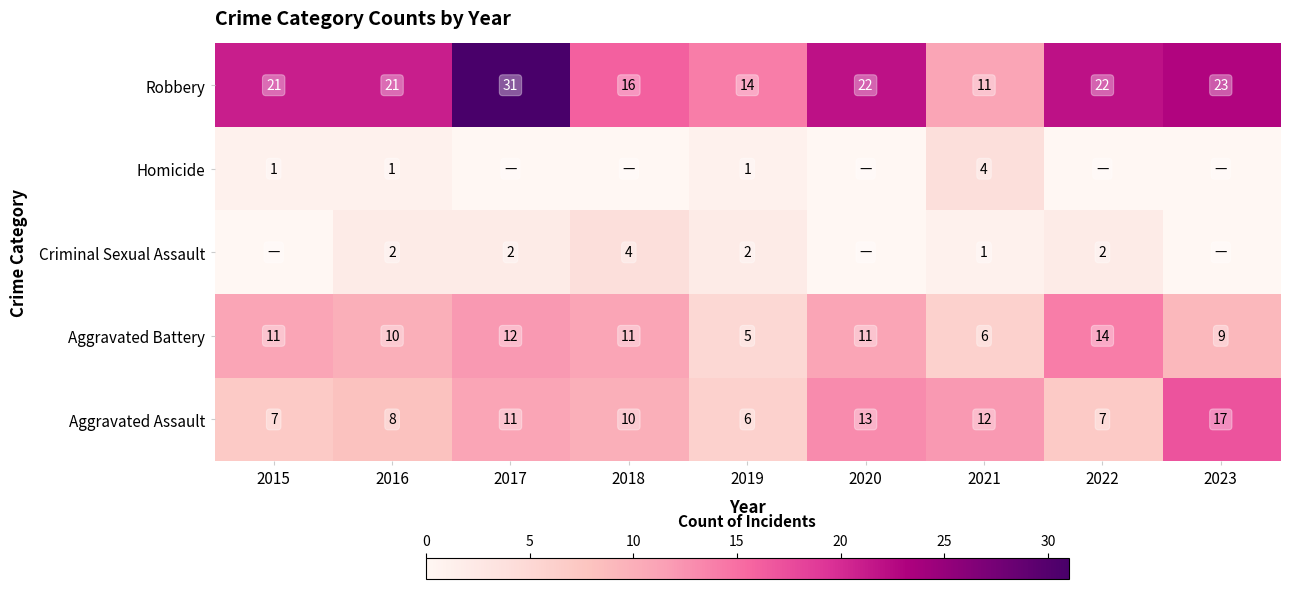

Rank the series at 2016 from highest to lowest value.

Robbery, Aggravated Battery, Aggravated Assault, Criminal Sexual Assault, Homicide